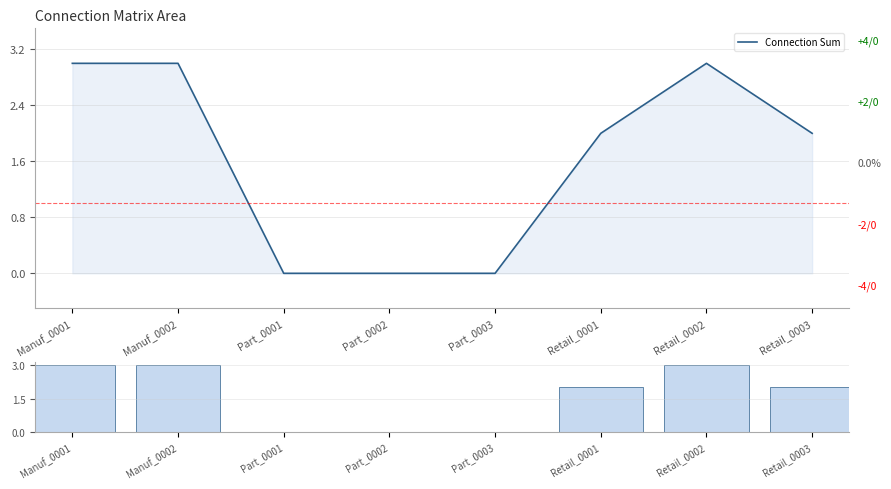

What is the maximum value for Connection Sum?

3